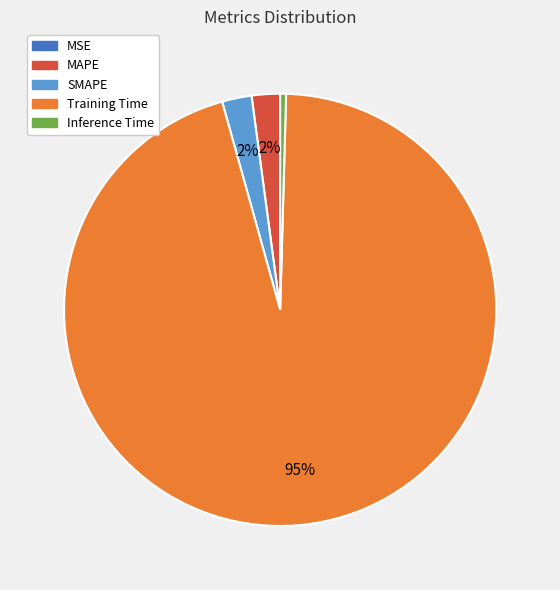

The SMAPE slice represents 2% of the pie. True or false?

True